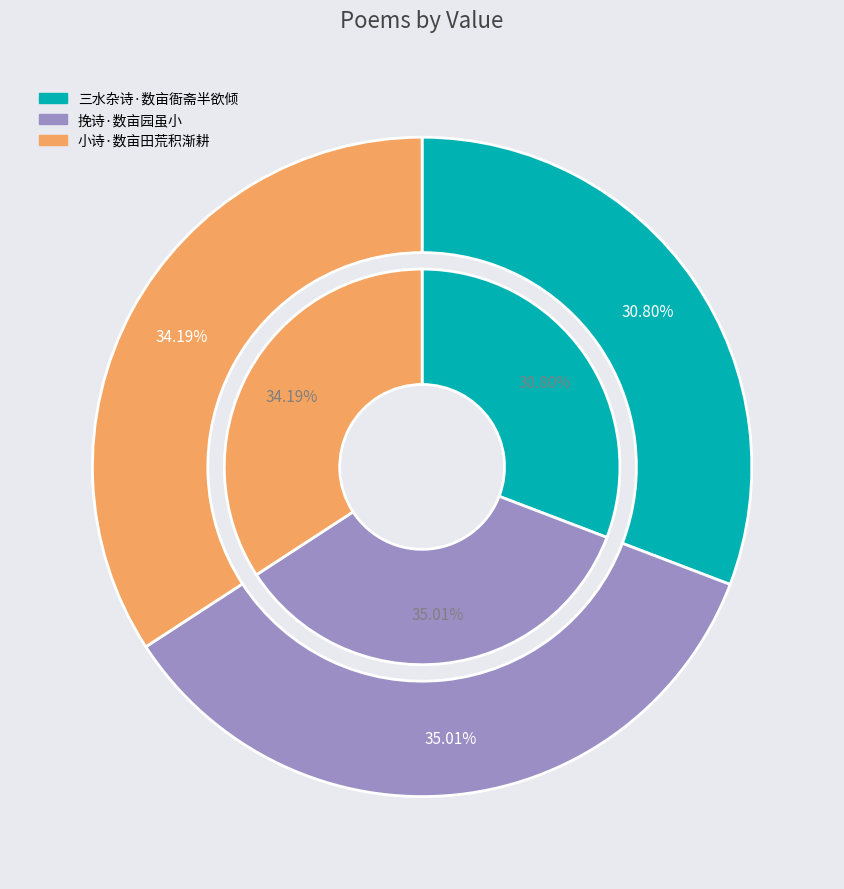

Is it true that 三水杂诗·数亩衙斋半欲倾 is 31% of the pie?

True